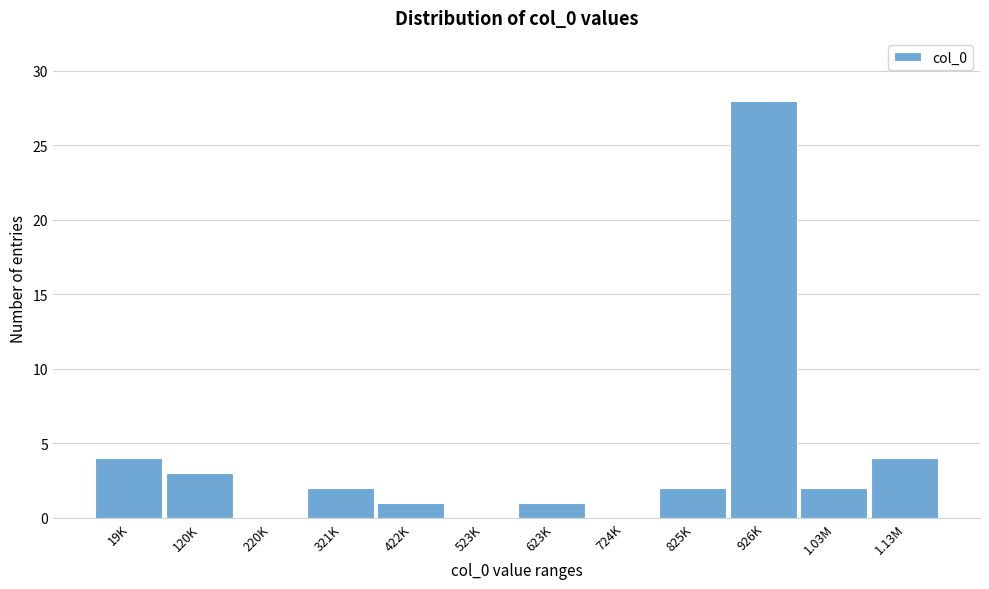

Reading left to right, list all the values displayed in this chart.

19K=4	120K=3	220K=0	321K=2	422K=1	523K=0	623K=1	724K=0	825K=2	926K=28	1.03M=2	1.13M=4